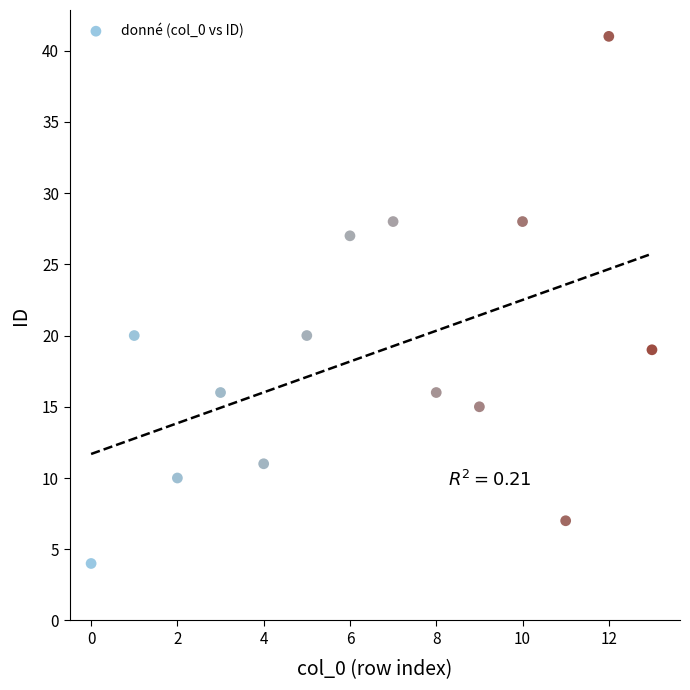

What is the range of Y values (max minus min)?

37